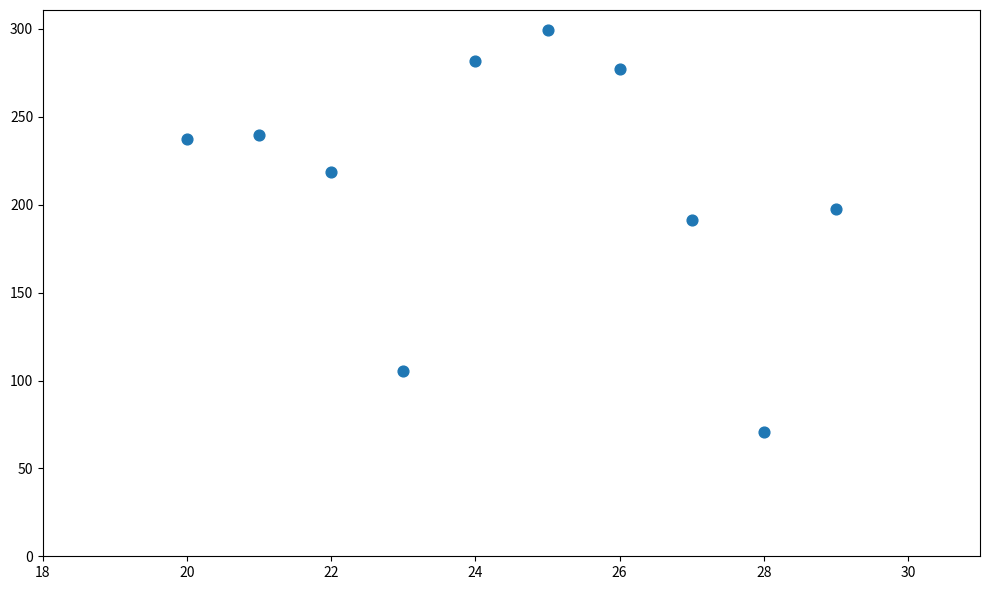

What Y value in the scatter plot is closest to 185?

191.2